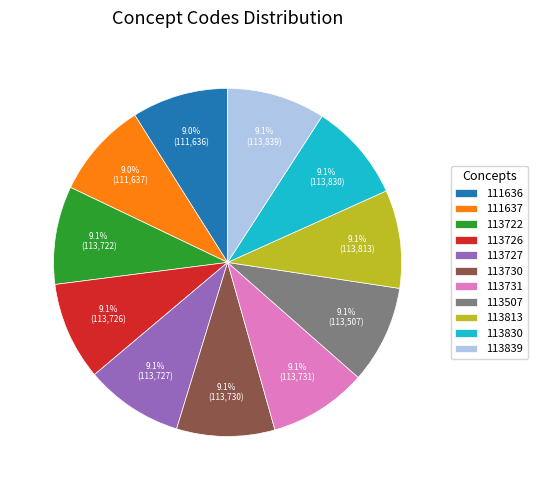

To the nearest percent, what percentage of the pie is 113726?

9%